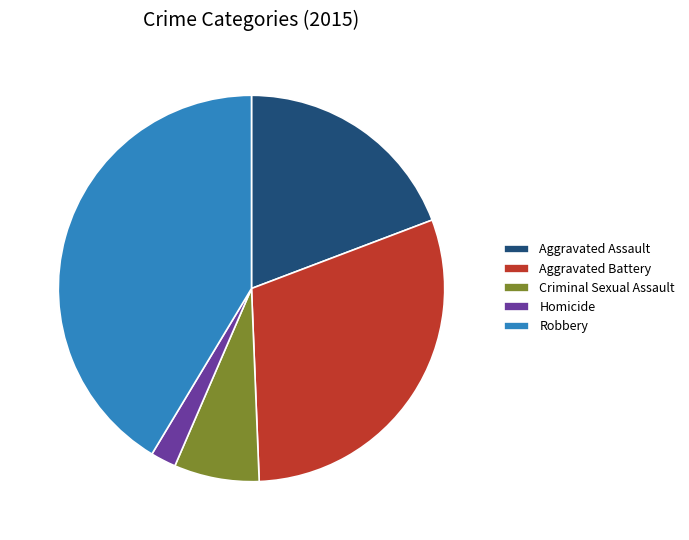

Combined, do Aggravated Assault and Robbery account for over 50%?

Yes